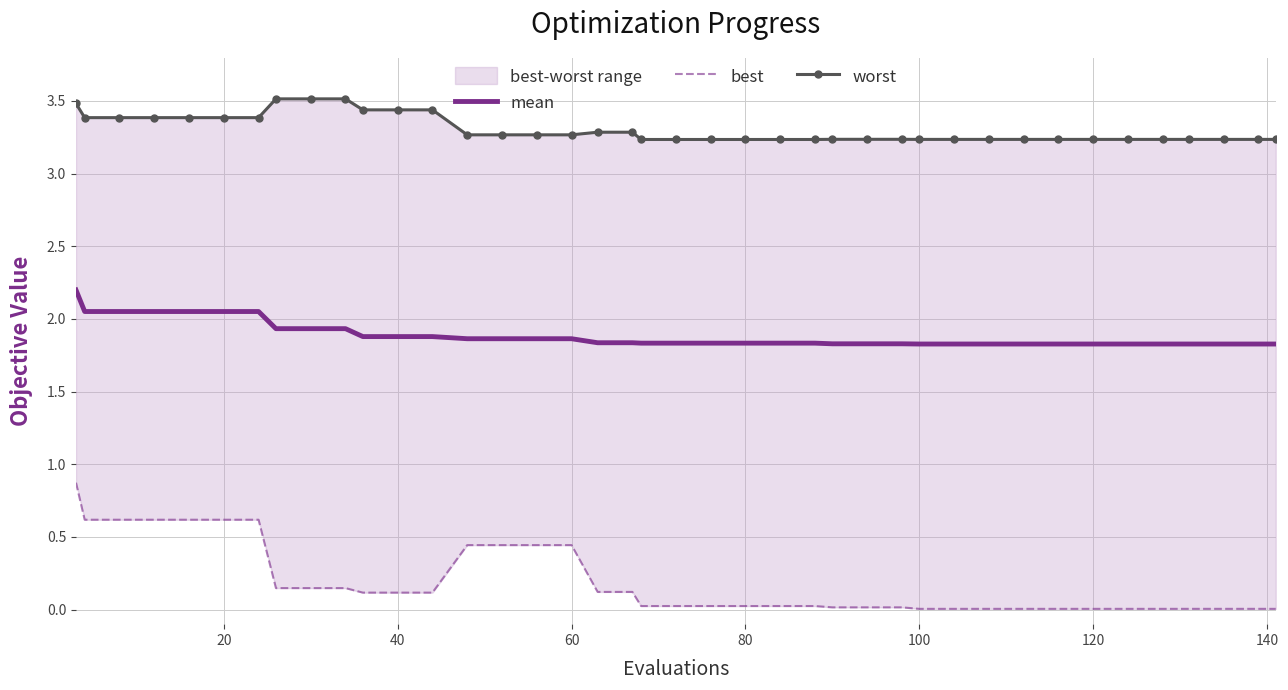

Rank the series by their average value, from lowest to highest.

best, mean, worst